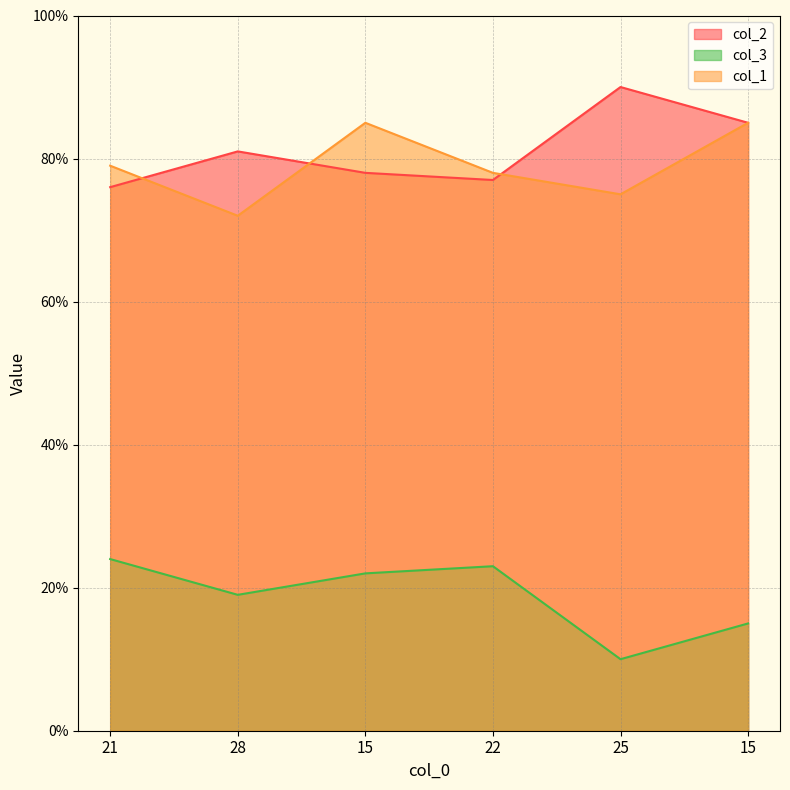

Does the chart have visible grid lines?

Yes